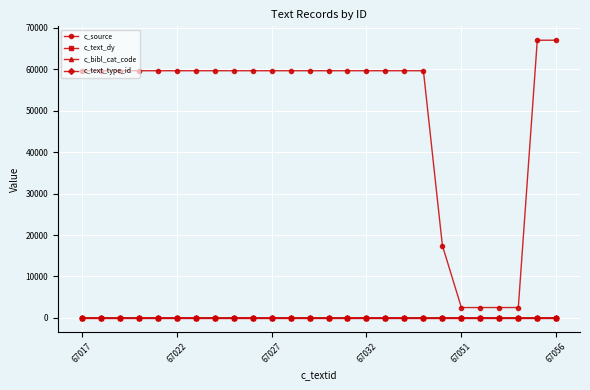

True or false: c_source and c_text_type_id cross at least once.

False